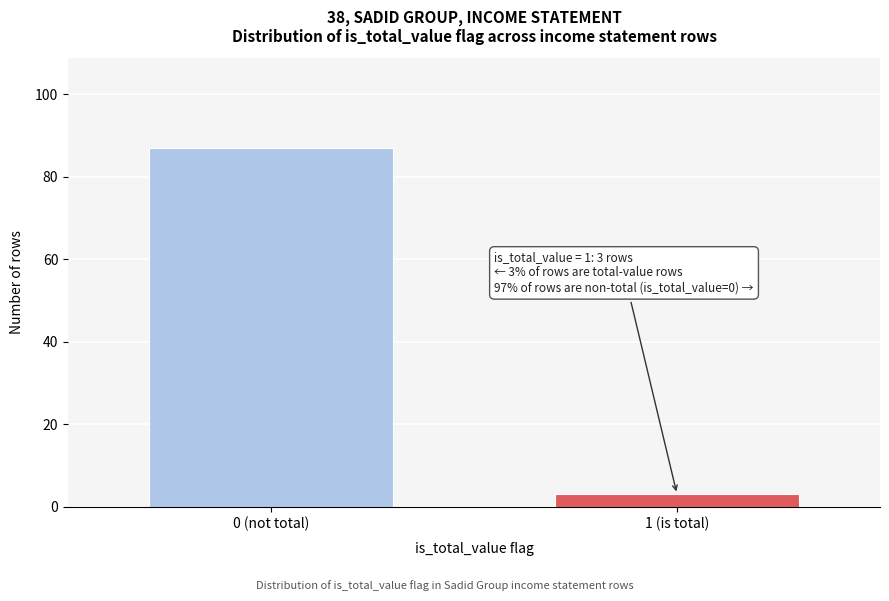

Reading left to right, extract all data points from this chart.

87	3